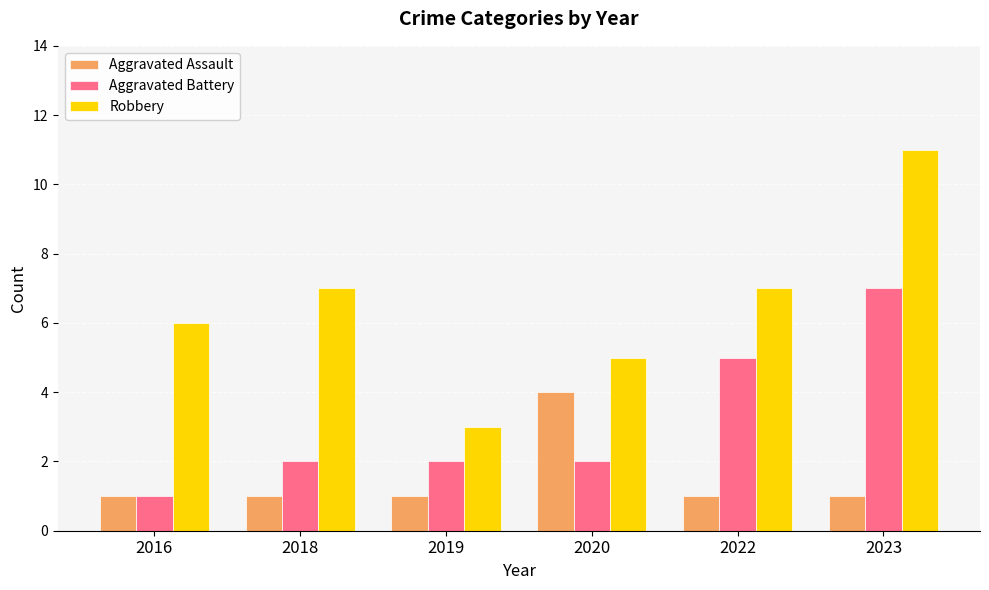

The value of Aggravated Battery at 2016 is 1. True or false?

True